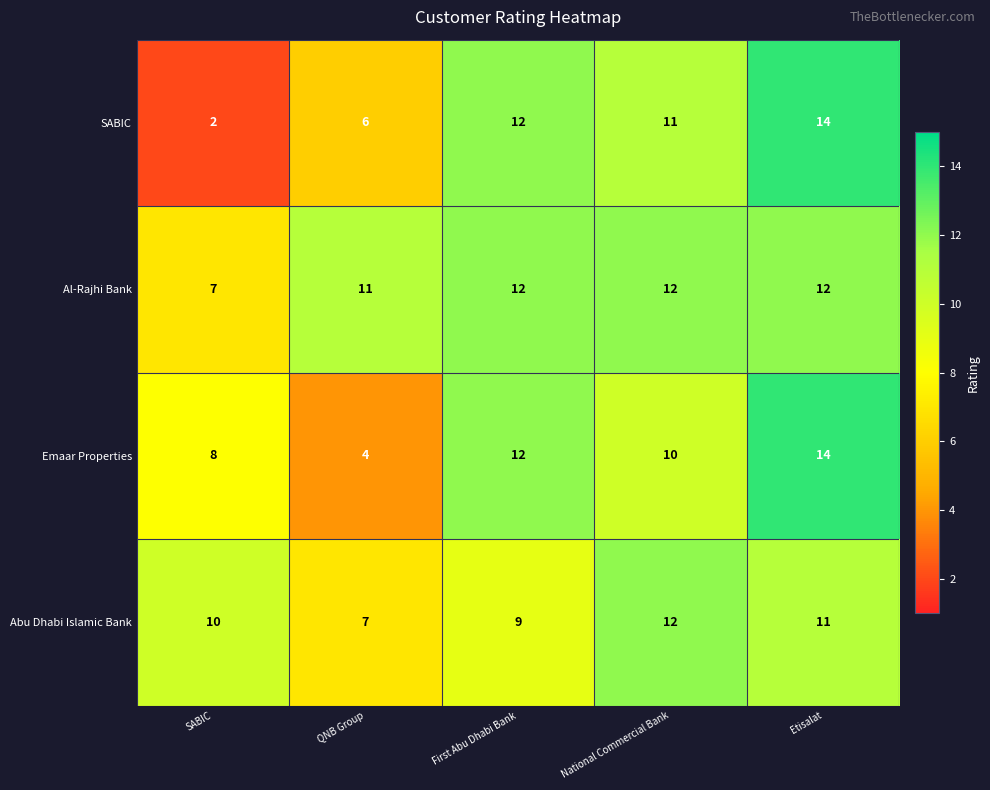

At which category is the sum across all series the highest?

Etisalat